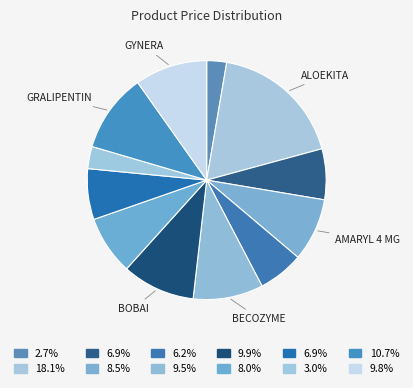

How many slices are in this pie chart?

12